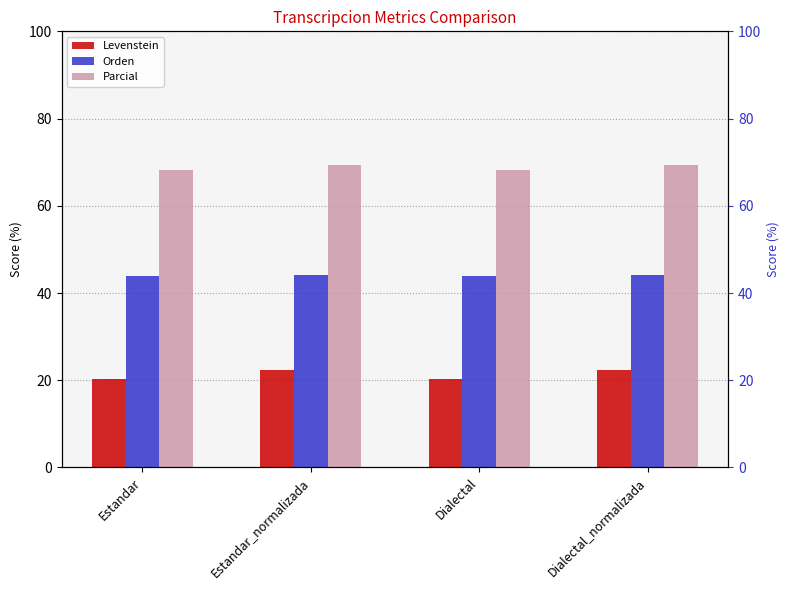

Which has a higher value, Estandar_normalizada or Dialectal?

Estandar_normalizada